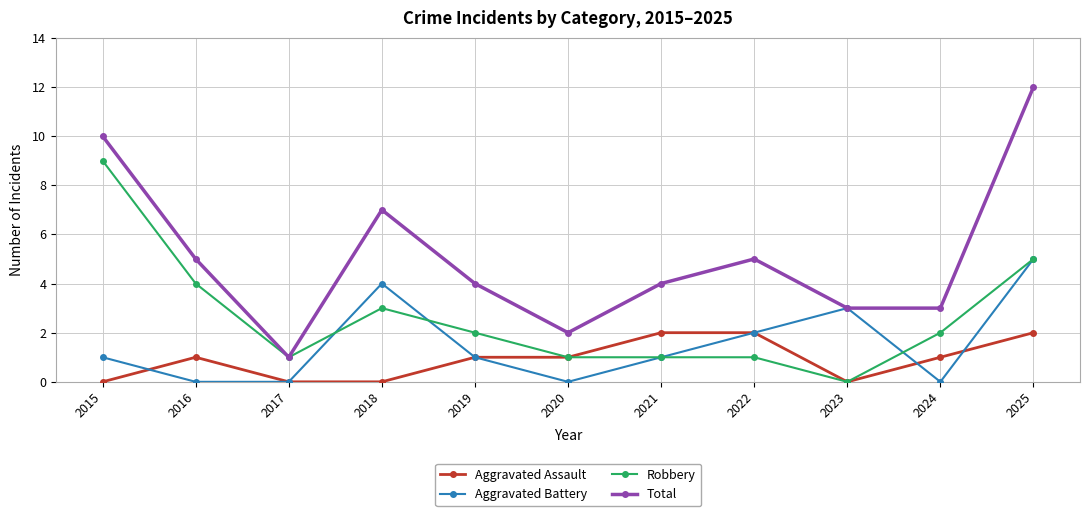

At how many categories does at least one series exceed 6?

3